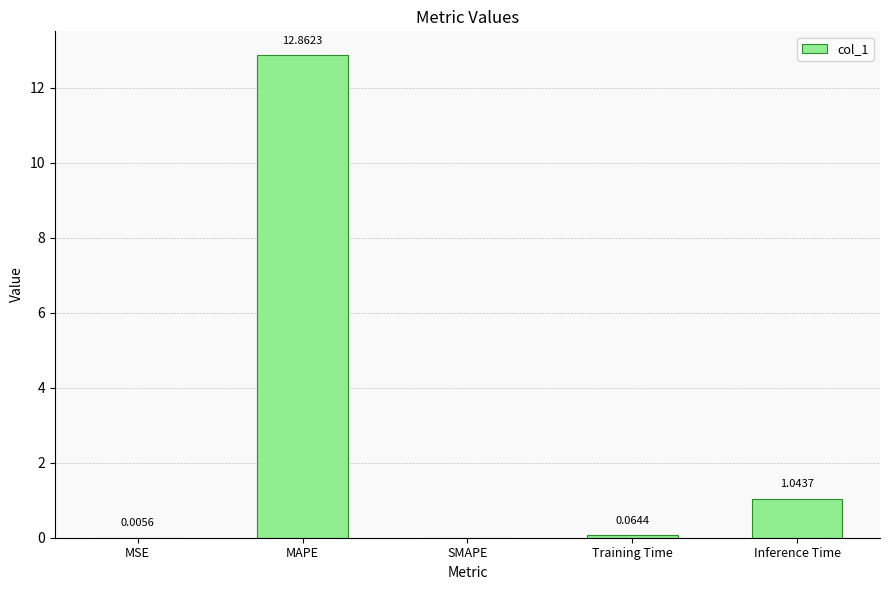

Are the bars horizontal?

No